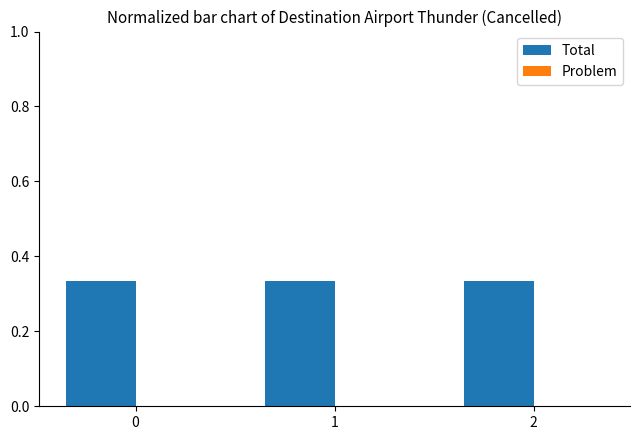

True or false: Problem has a value of 0.0 at 2.

True